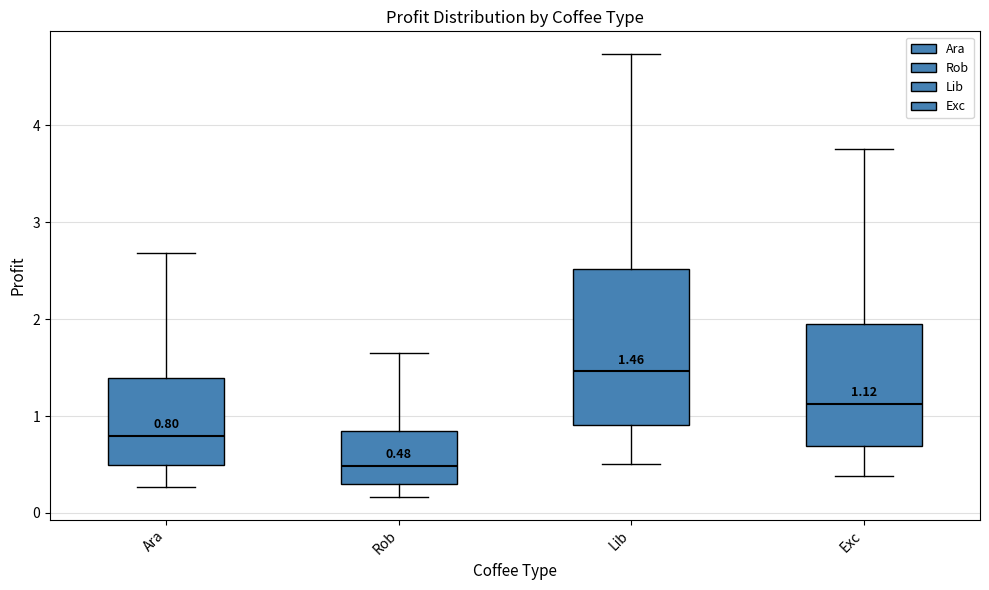

Which box has the lowest median line?

Rob